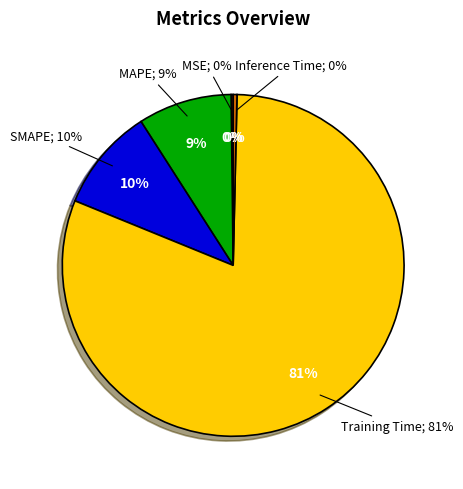

Combined, do MAPE and Inference Time account for over 50%?

No